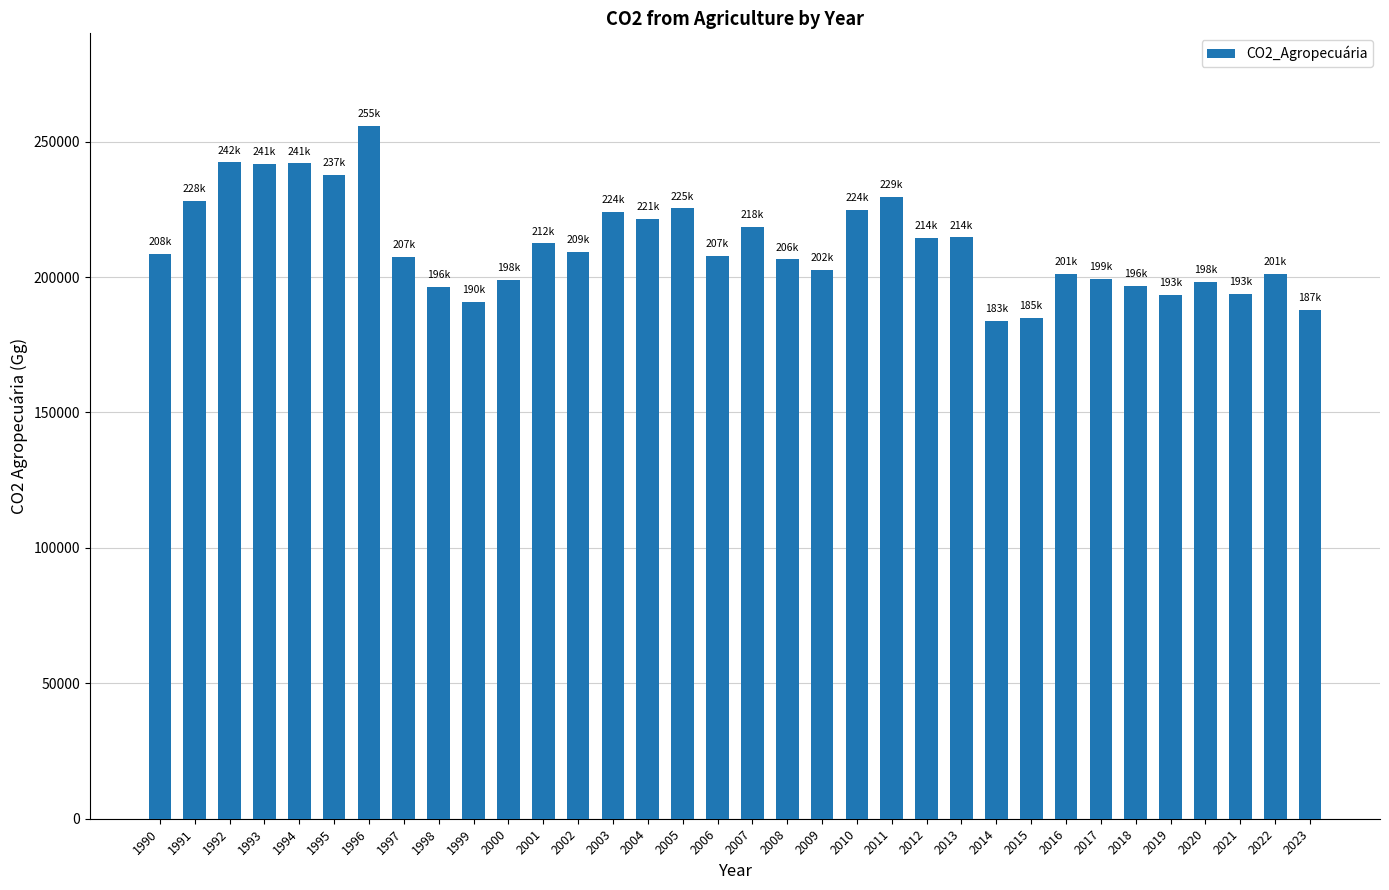

At which label is the value closest to 219801?

2007